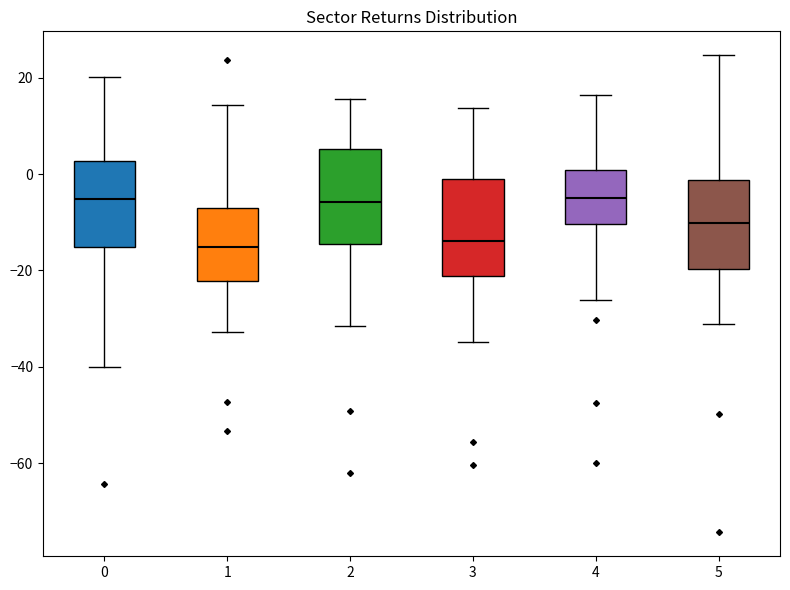

Reading left to right, transcribe this box plot: for each box, give where its median line is, the range the box spans, and where its two whiskers end, as read against the y-axis. The values are not printed on the chart, so give them approximately, as read against the axis.

0: median -6, box -16 to 2, whiskers -40 to 20
1: median -16, box -22 to -8, whiskers -32 to 14
2: median -6, box -14 to 6, whiskers -32 to 16
3: median -14, box -22 to 0, whiskers -34 to 14
4: median -4, box -10 to 0, whiskers -26 to 16
5: median -10, box -20 to -2, whiskers -32 to 24